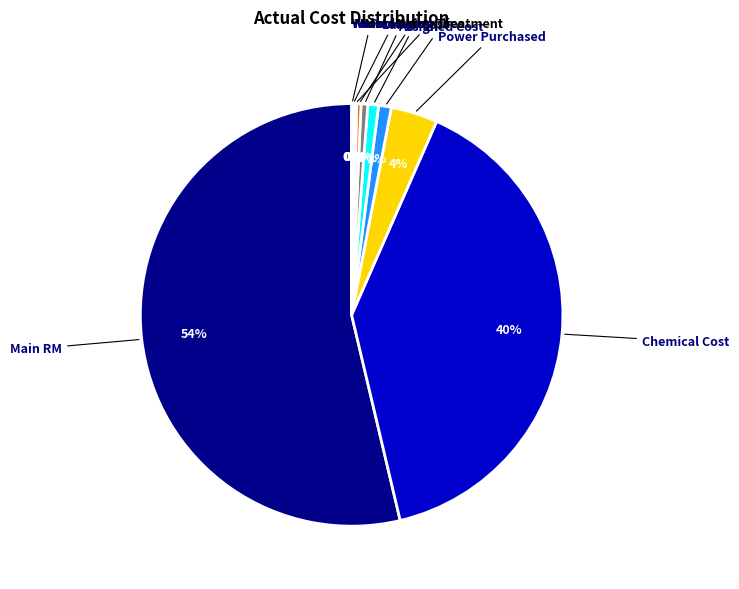

Which slice is the largest?

Main RM